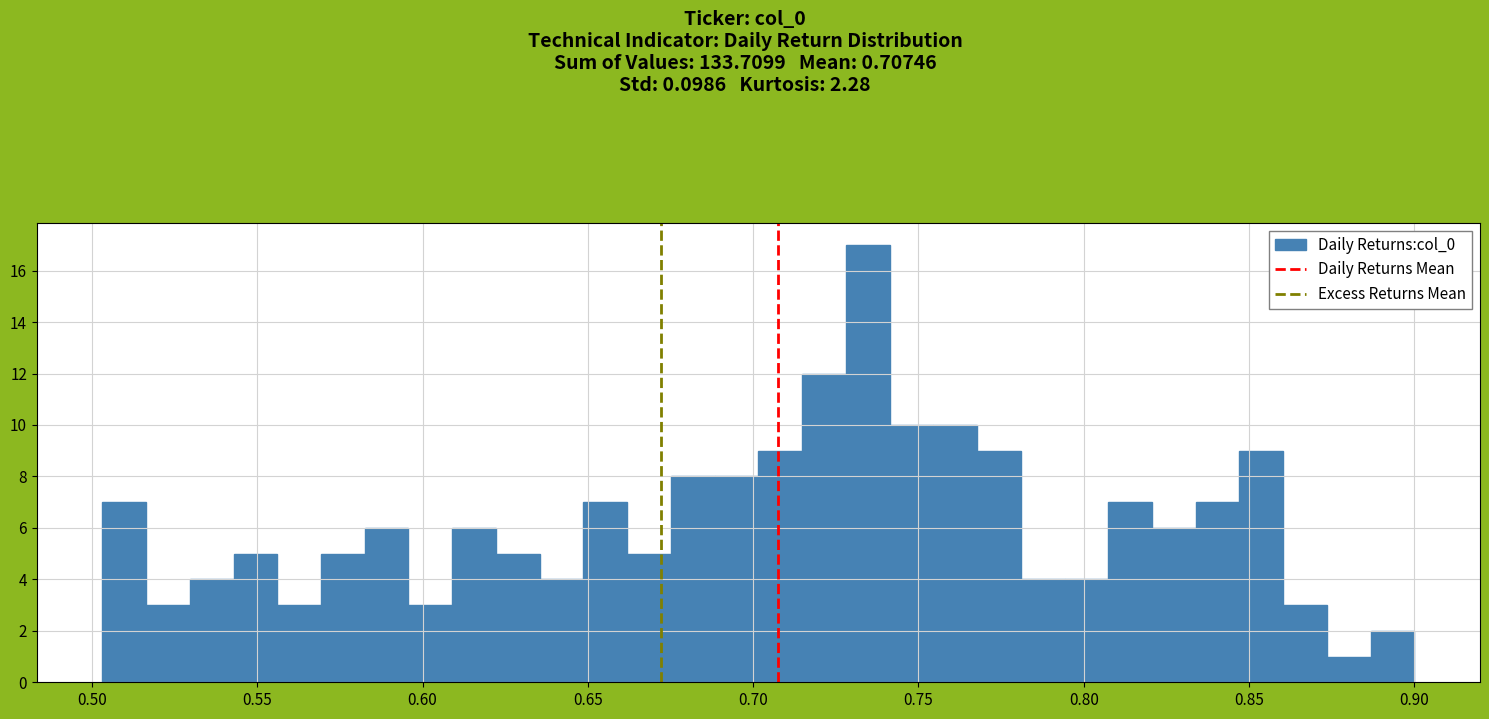

Read against the x-axis, roughly where is the centre of the tallest bar?

0.735